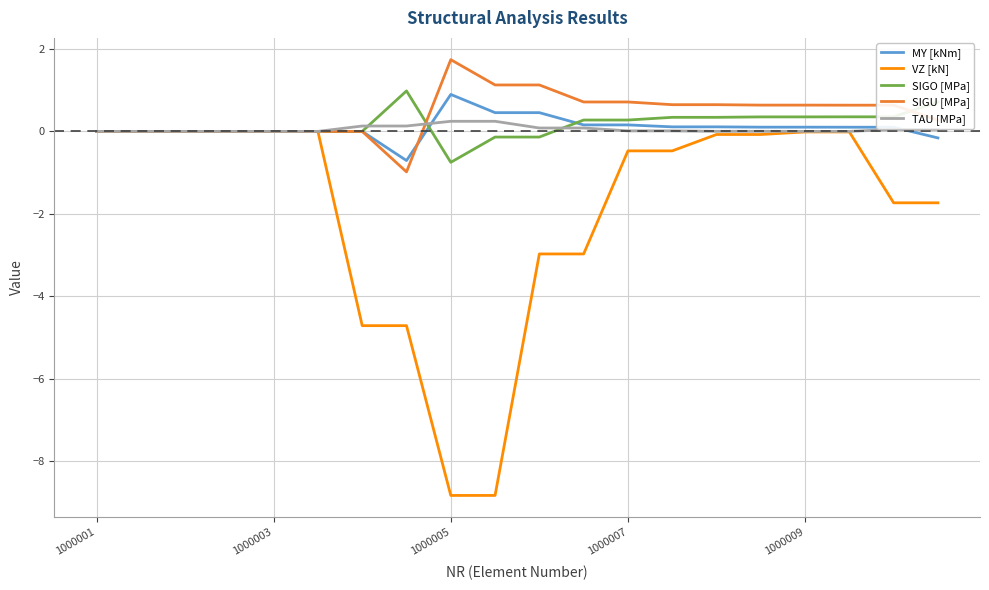

What is the difference between the maximum and minimum values in the TAU [MPa] series?

0.2